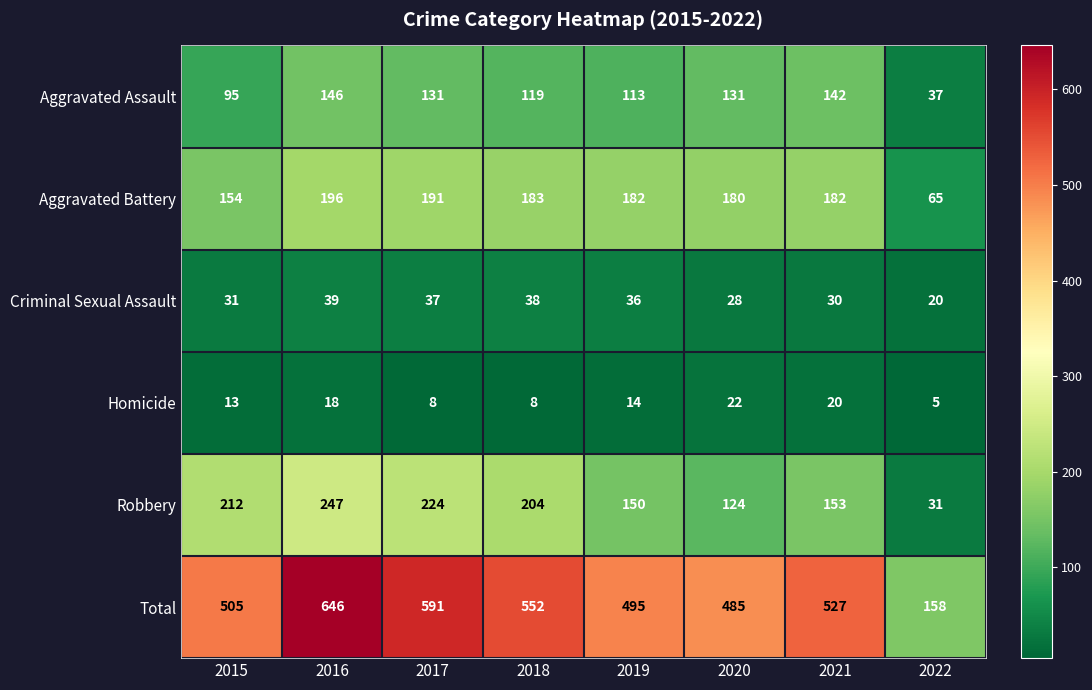

How many categories are shown in the chart?

8